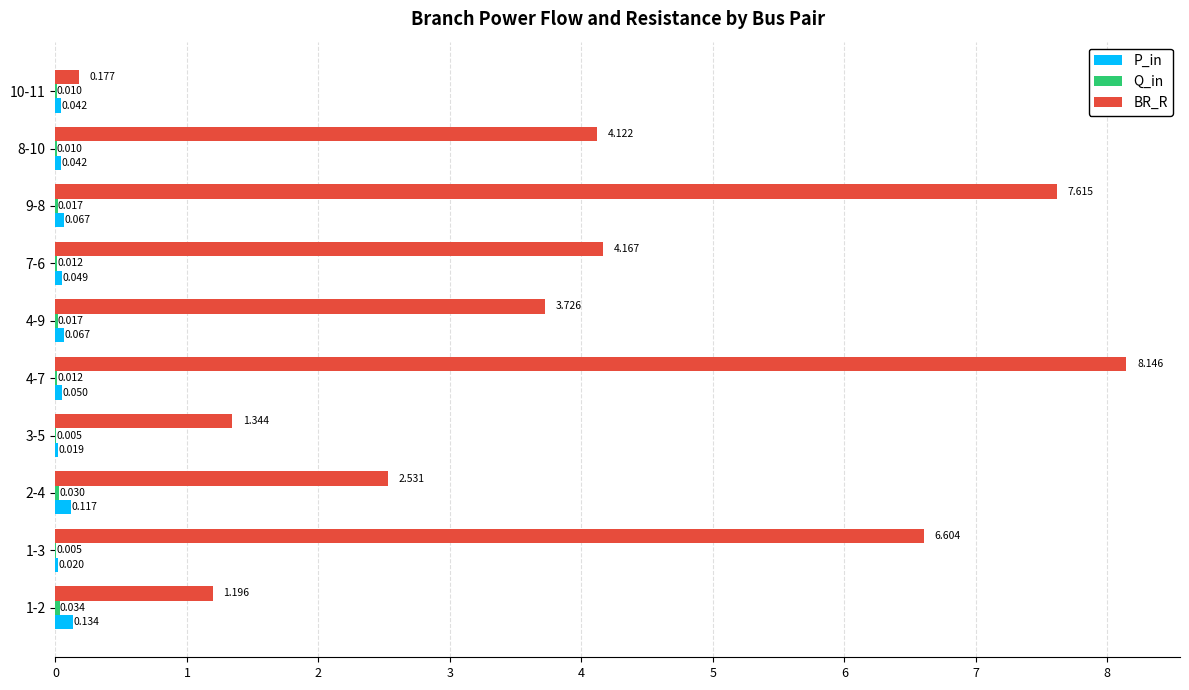

Count the number of categories in the chart.

10